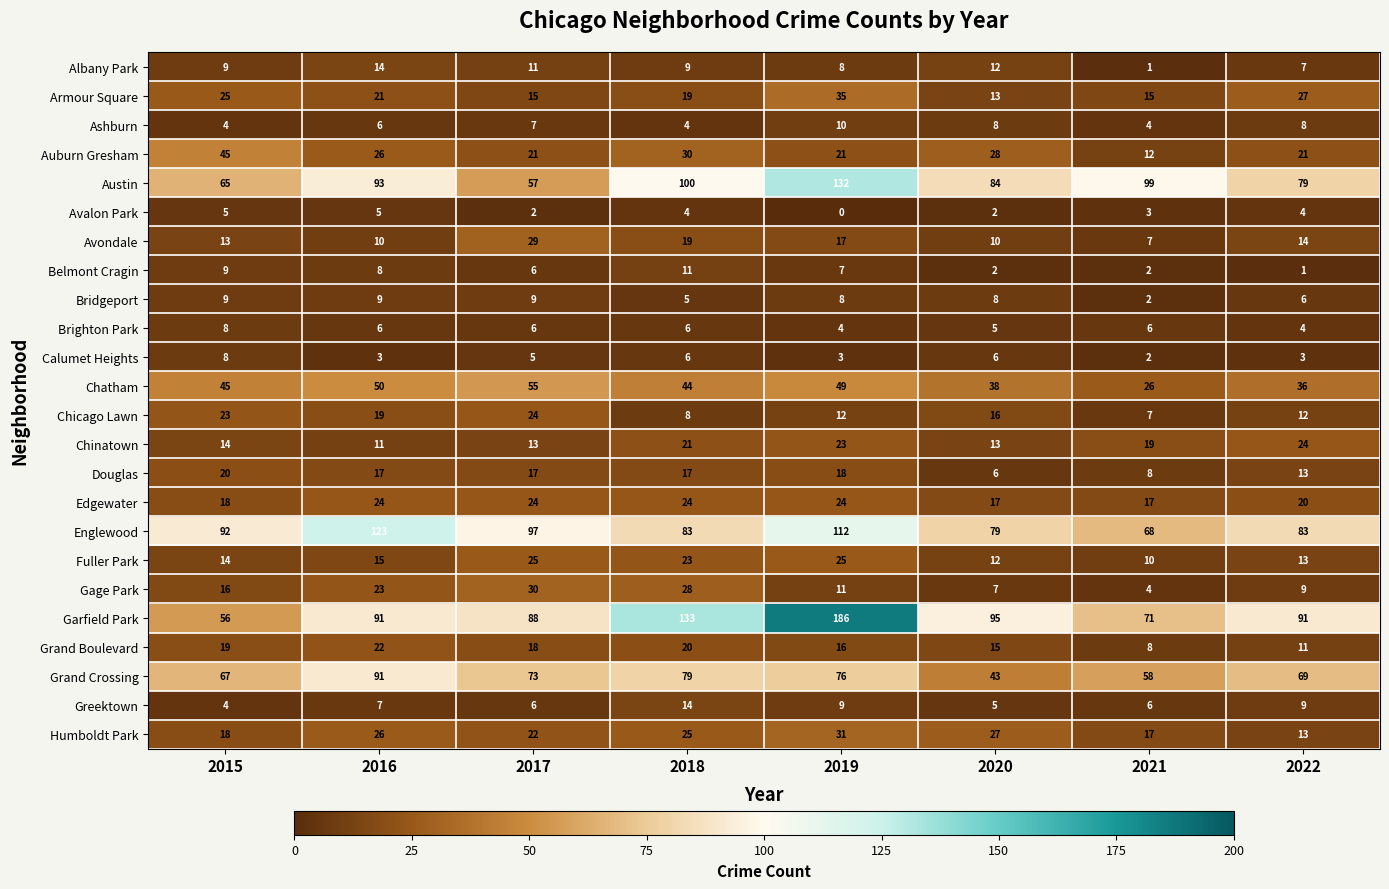

The Chatham series shows 26 at 2021. True or false?

True